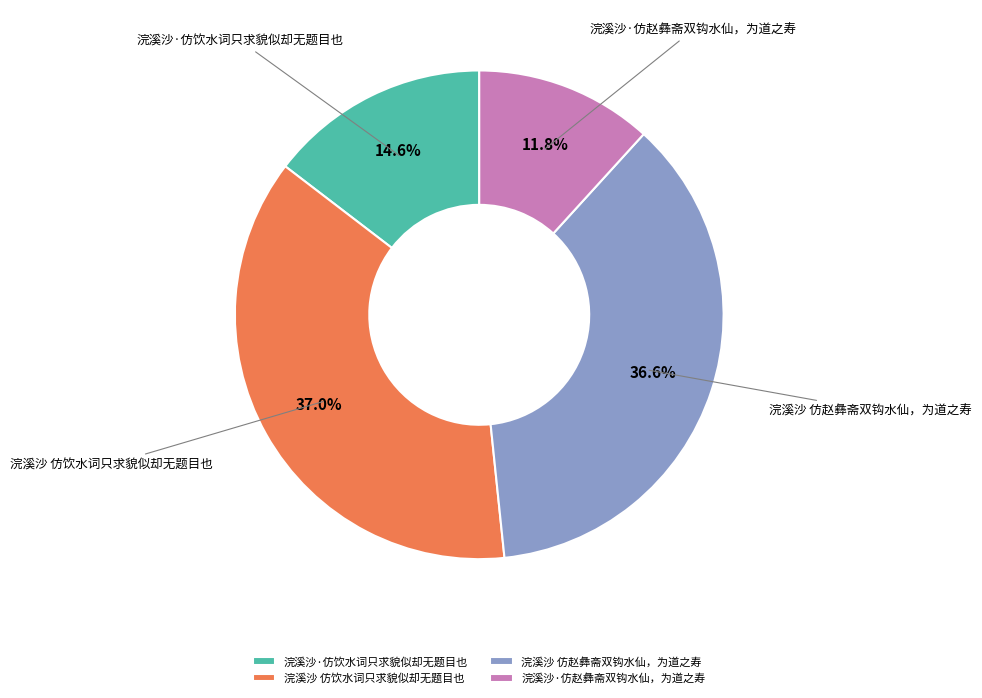

How many segments does this pie chart have?

4